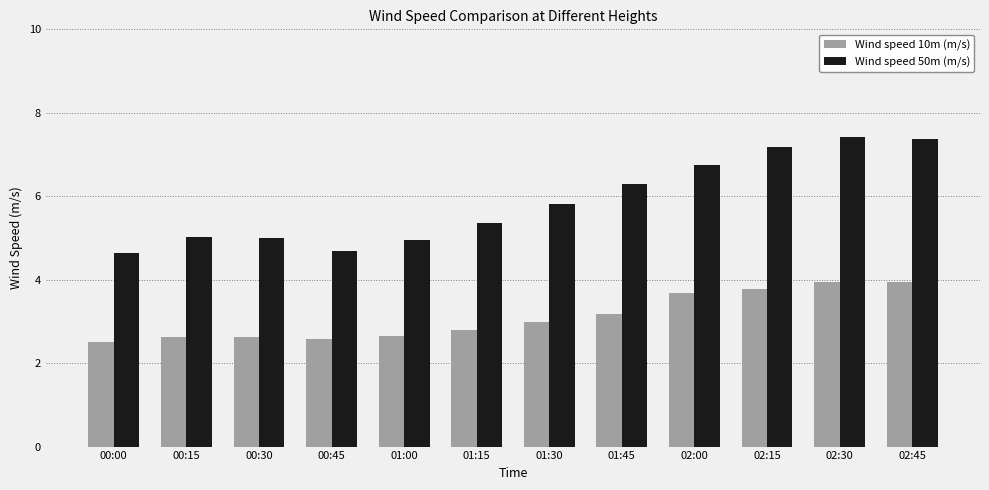

Reading right to left, what are all the values shown in this chart?

Wind speed 10m (m/s): 3.9	3.9	3.8	3.7	3.2	3.0	2.8	2.6	2.6	2.6	2.6	2.5
Wind speed 50m (m/s): 7.4	7.4	7.2	6.8	6.3	5.8	5.4	5.0	4.7	5.0	5.0	4.6